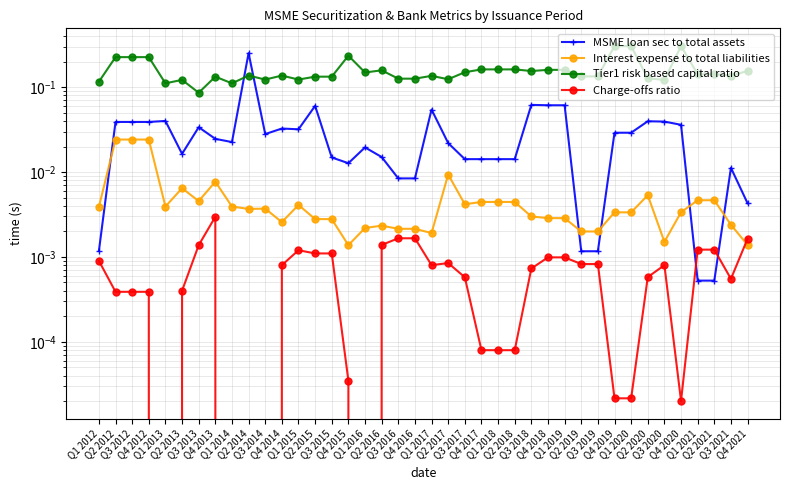

Is it true that Charge-offs ratio equals 0.0 at Q4 2020?

True